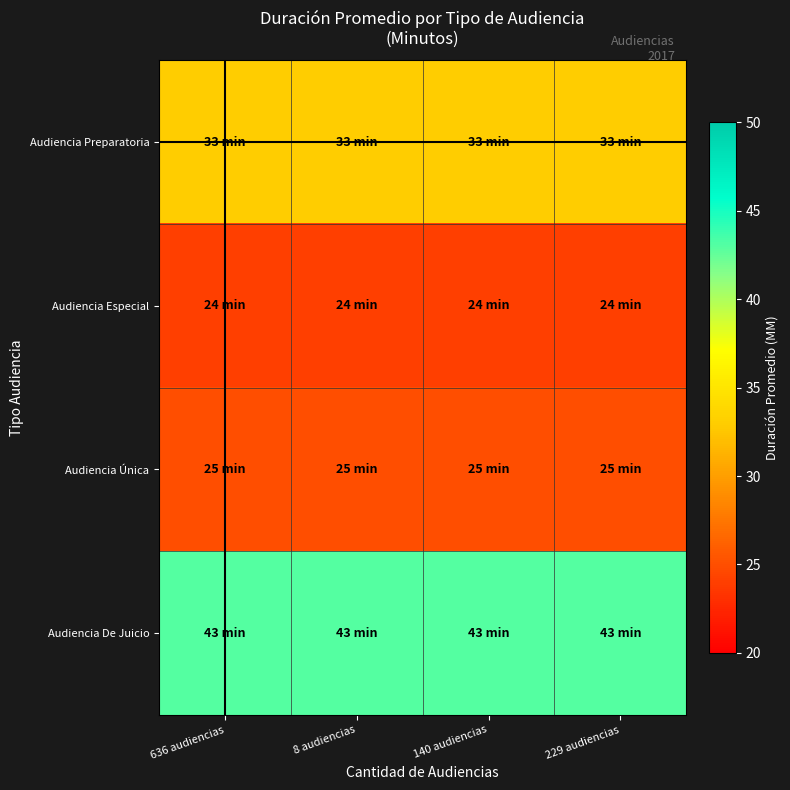

Which series has the largest range (max minus min)?

Audiencia Preparatoria